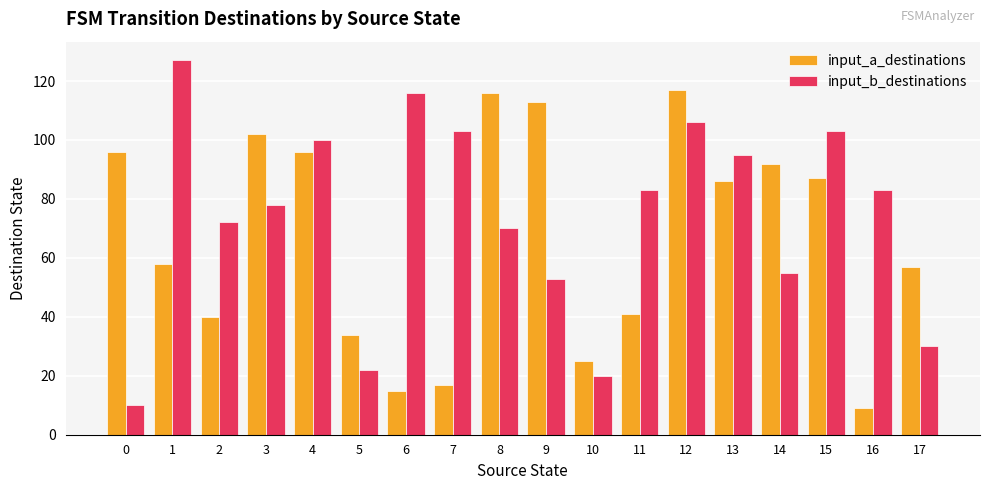

What is the average value of the input_b_destinations series?

74